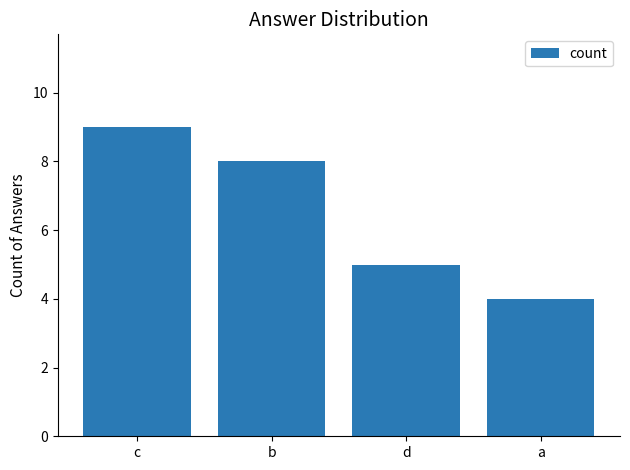

Is it true that the value at b is 12?

False